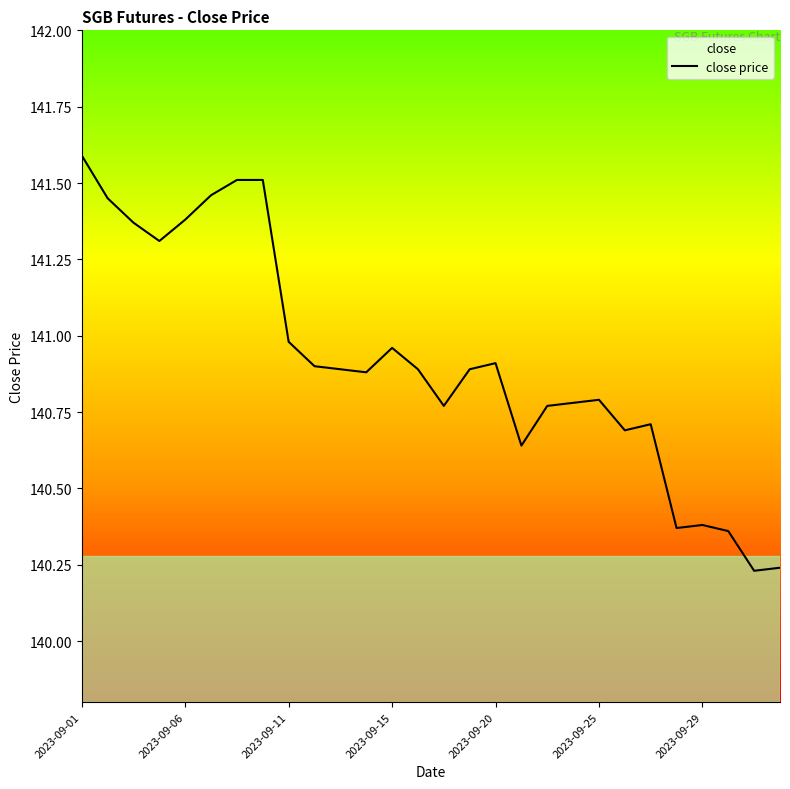

The value at 2023-09-06 is 141.4. True or false?

True